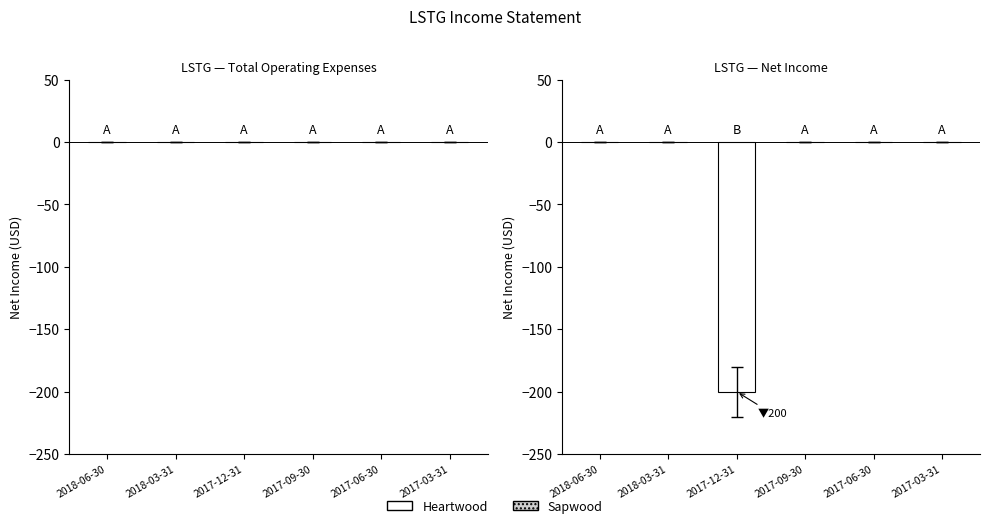

The chart shows a value of 0 at 2017-09-30. True or false?

True